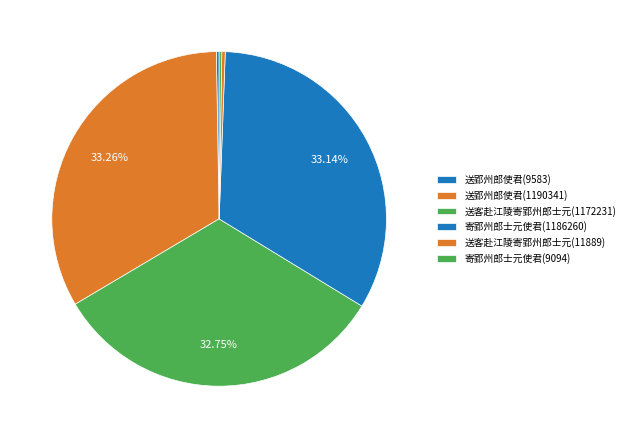

What is the smallest slice in the pie chart?

寄郢州郎士元使君(9094)